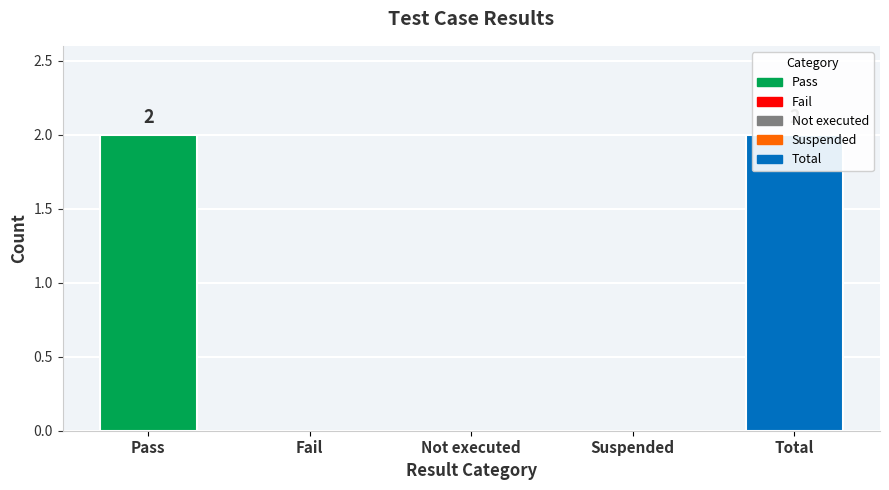

Where is the data nearest to the value 1?

Pass